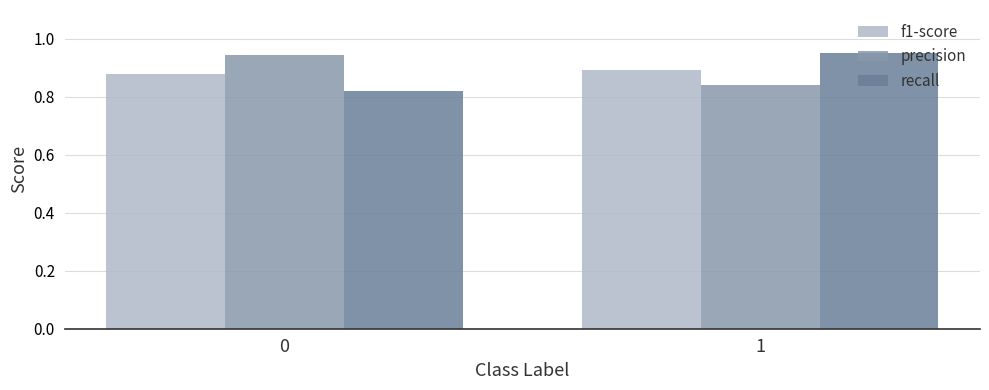

What is the sum of the recall values at 1 and 0?

1.8